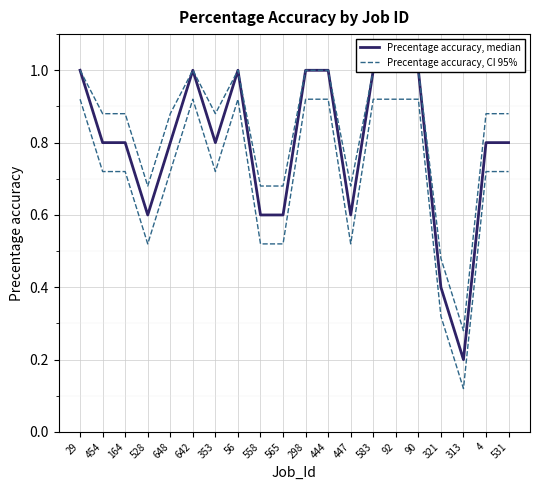

Which series changed the most between 353 and 90?

Precentage accuracy, median